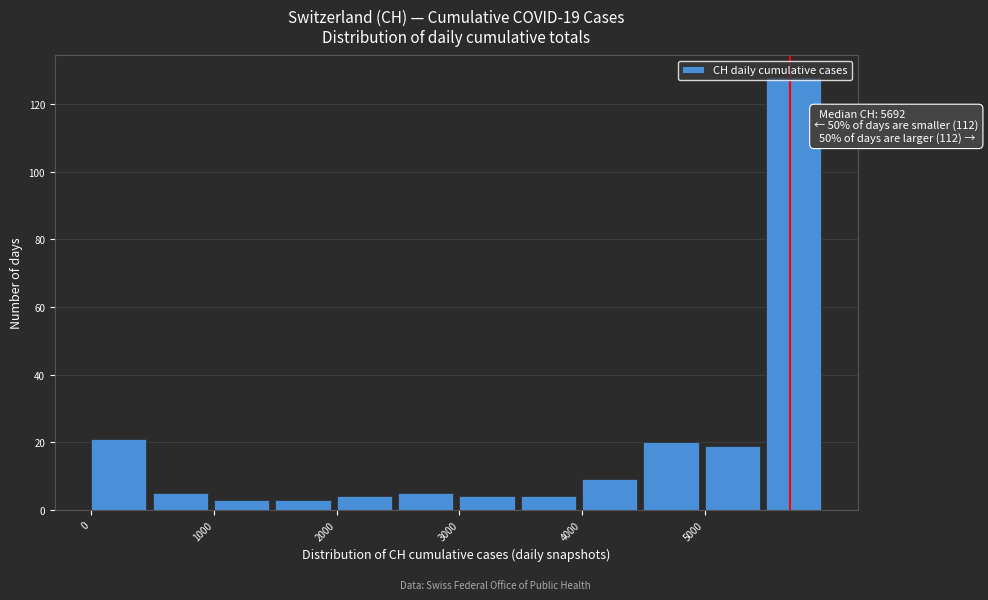

Which range on the x-axis has the tallest bar?

5500 to 6000